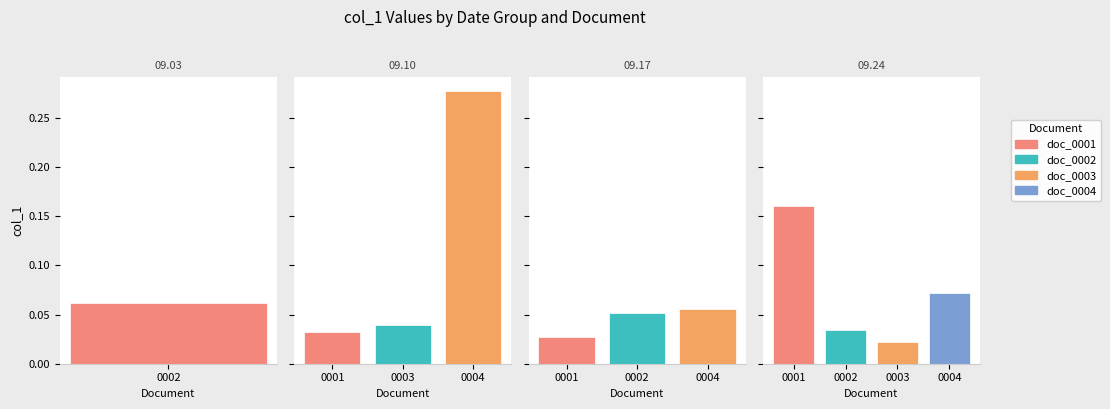

Rank the categories by value from lowest to highest.

1807.09.24_DerbyMercury_0003, 1807.09.17_DerbyMercury_0001, 1807.09.10_DerbyMercury_0001, 1807.09.24_DerbyMercury_0002, 1807.09.10_DerbyMercury_0003, 1807.09.17_DerbyMercury_0002, 1807.09.17_DerbyMercury_0004, 1807.09.03_DerbyMercury_0002, 1807.09.24_DerbyMercury_0004, 1807.09.24_DerbyMercury_0001, 1807.09.10_DerbyMercury_0004